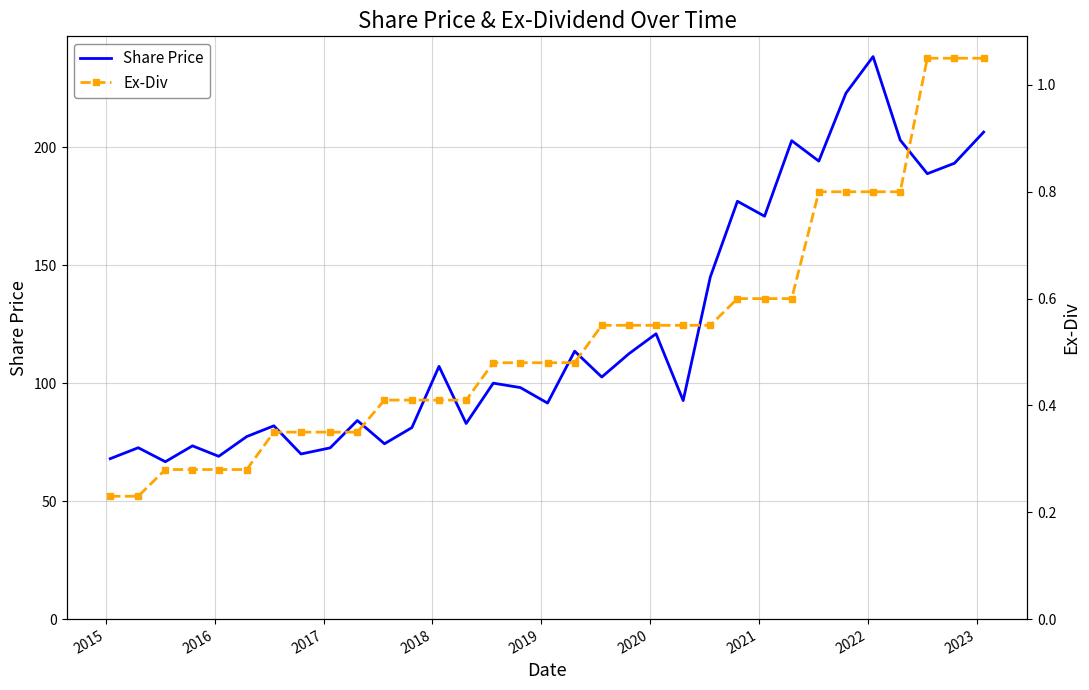

What is the smallest value displayed?

0.2